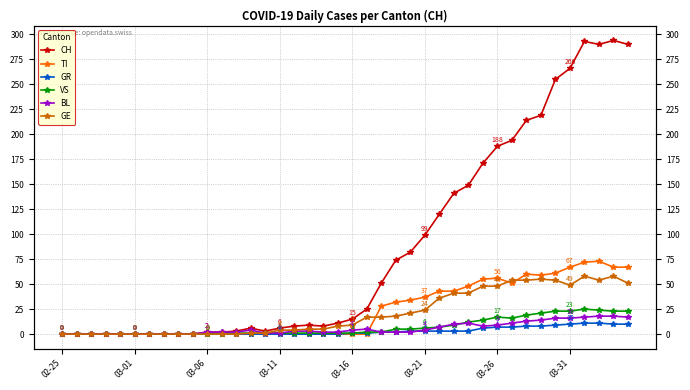

How many series are shown in this chart?

6